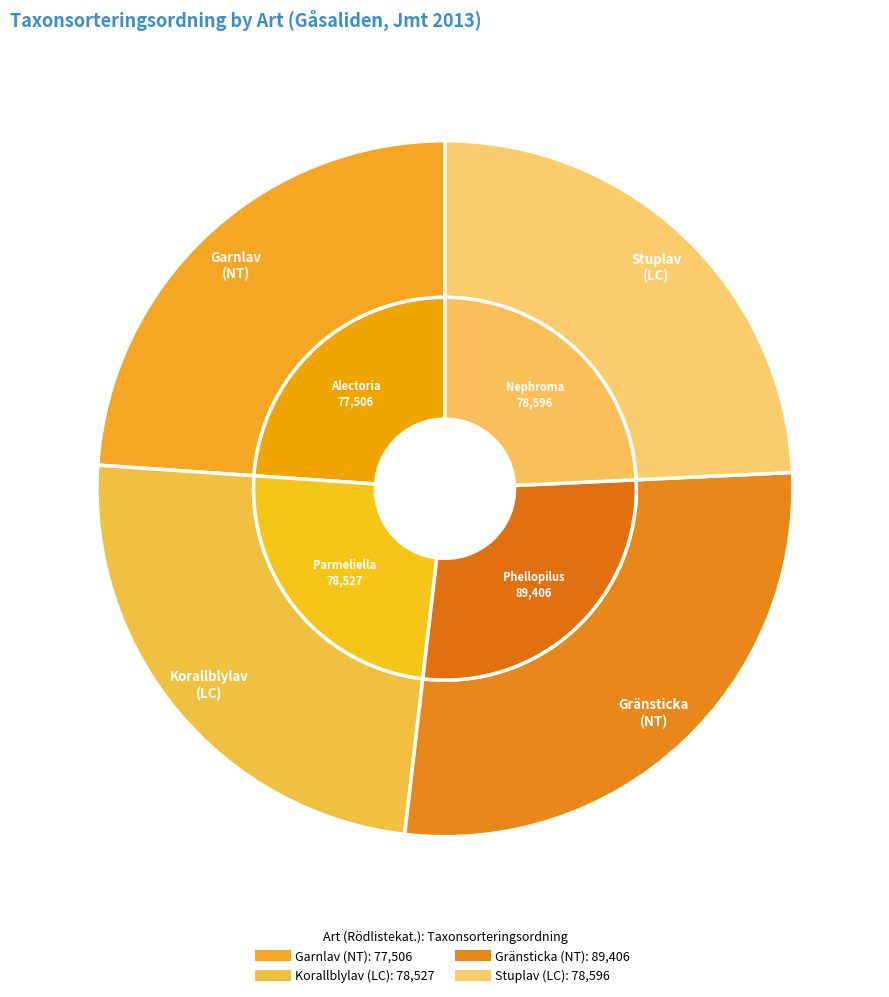

Count the number of slices in the pie.

4